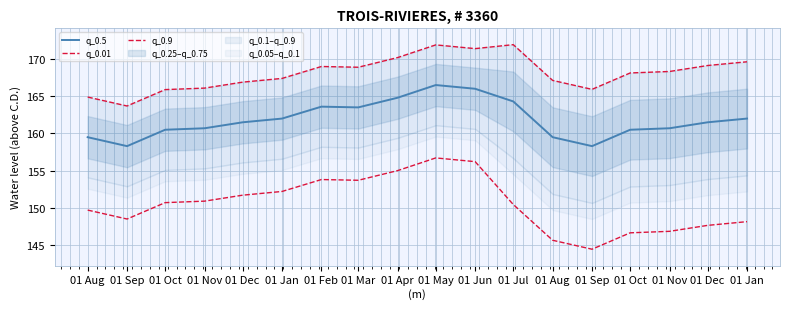

What is the sum of the q_0.9 values at 01 Dec and 01 Jan?

336.5